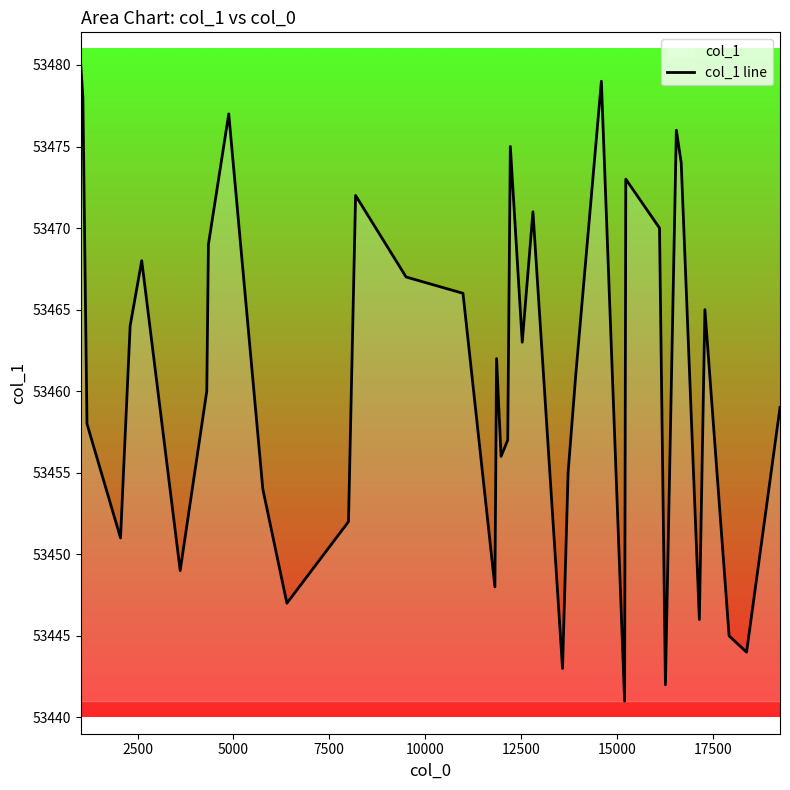

What is the difference between the values at 39 and 18?

3